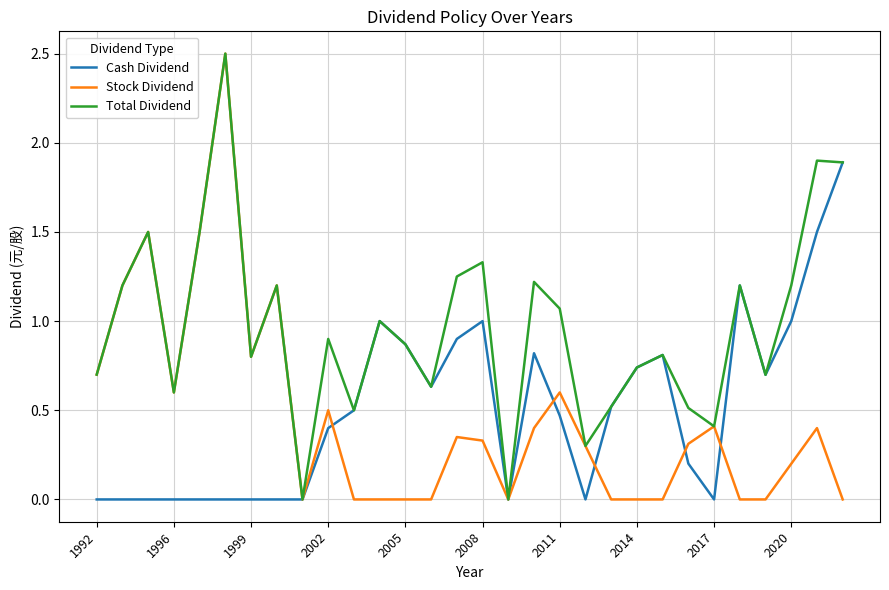

Which series has the largest range (max minus min)?

Stock Dividend